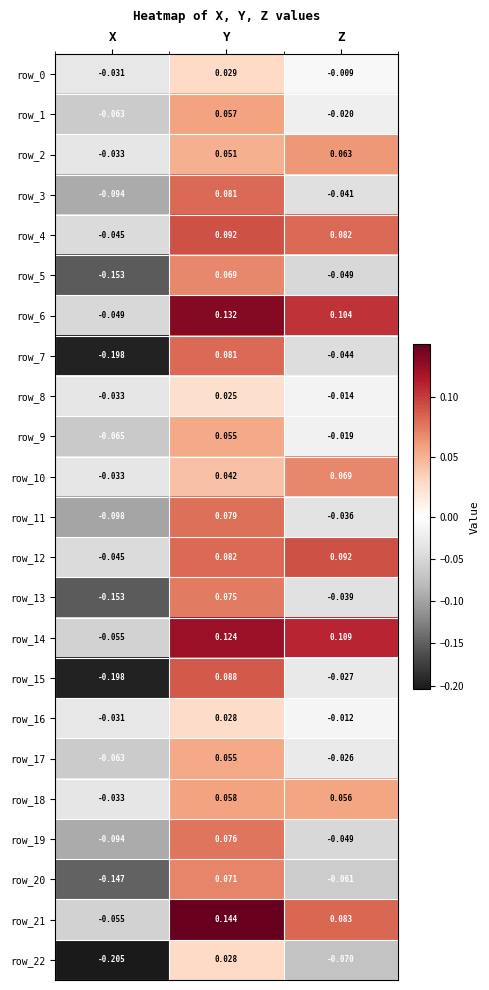

Which series changed the most between X and Y?

row_15